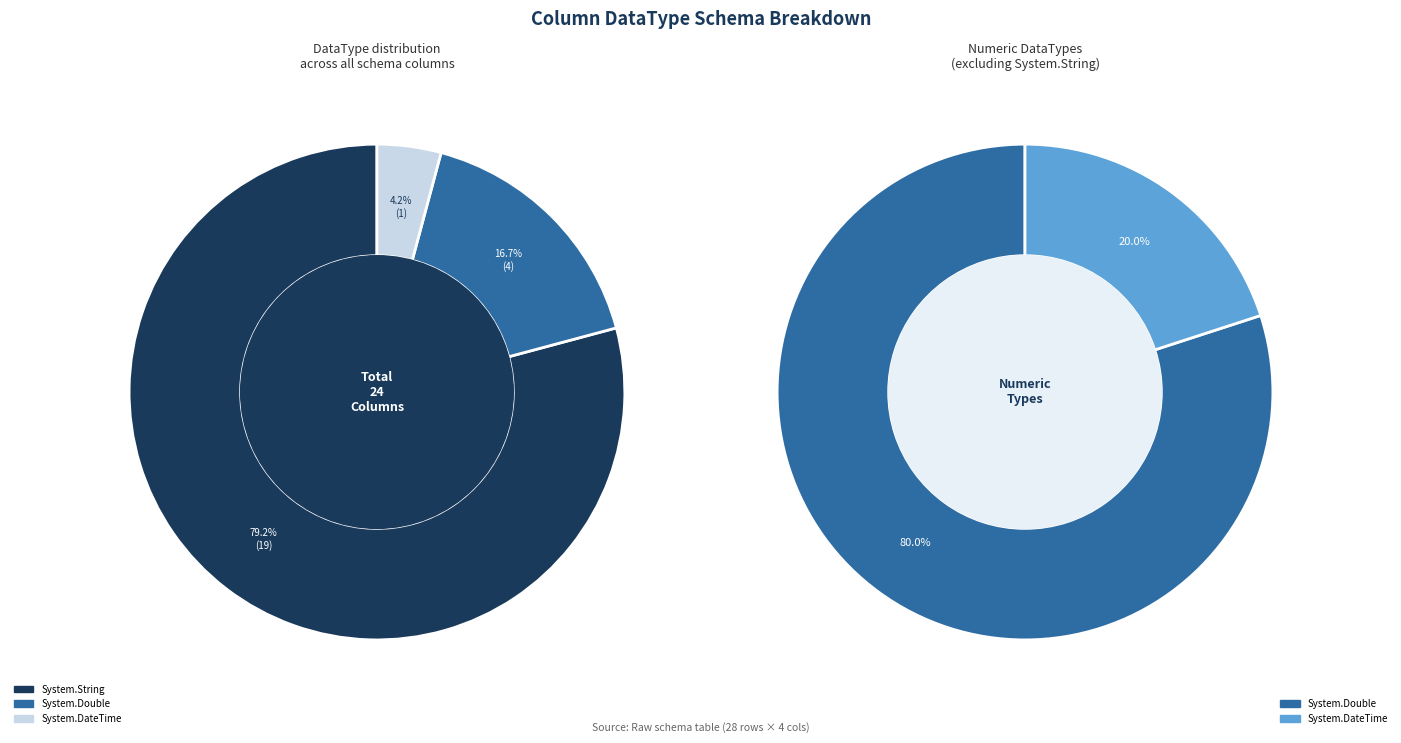

To the nearest percent, what is the combined percentage of System.String and System.Double?

96%